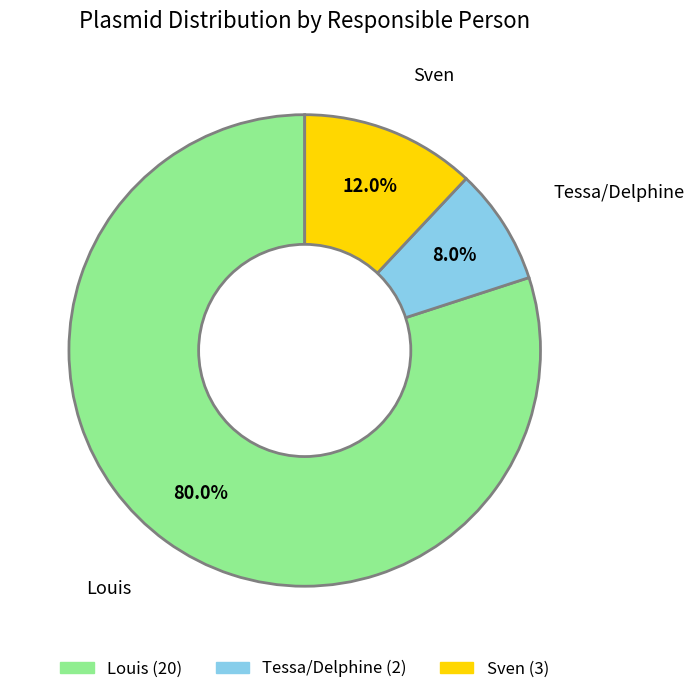

Approximately how many times larger is the value at Louis compared to Sven?

6.7